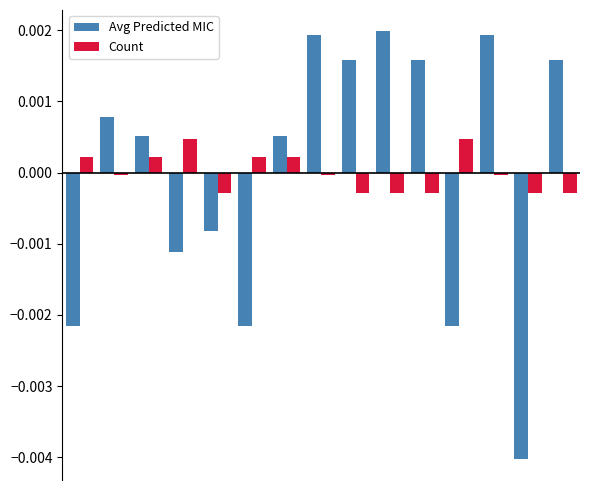

List the series in order of their peak value, lowest first.

Count, Avg Predicted MIC